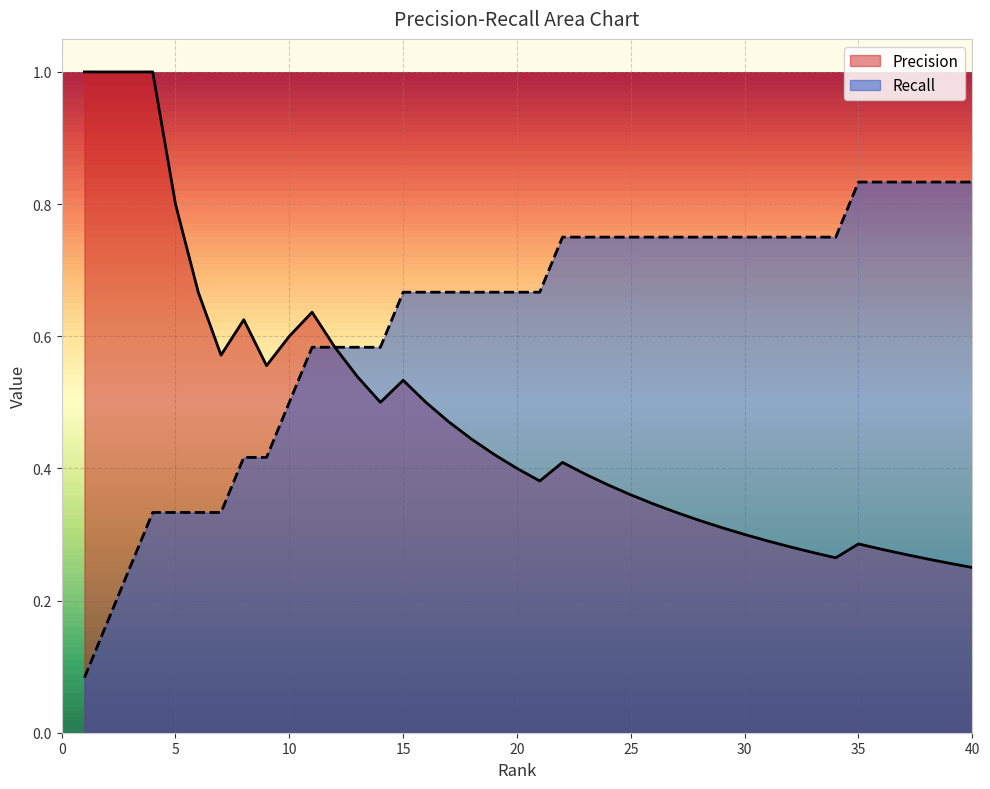

Count the Recall values in the range 0 to 1.

40